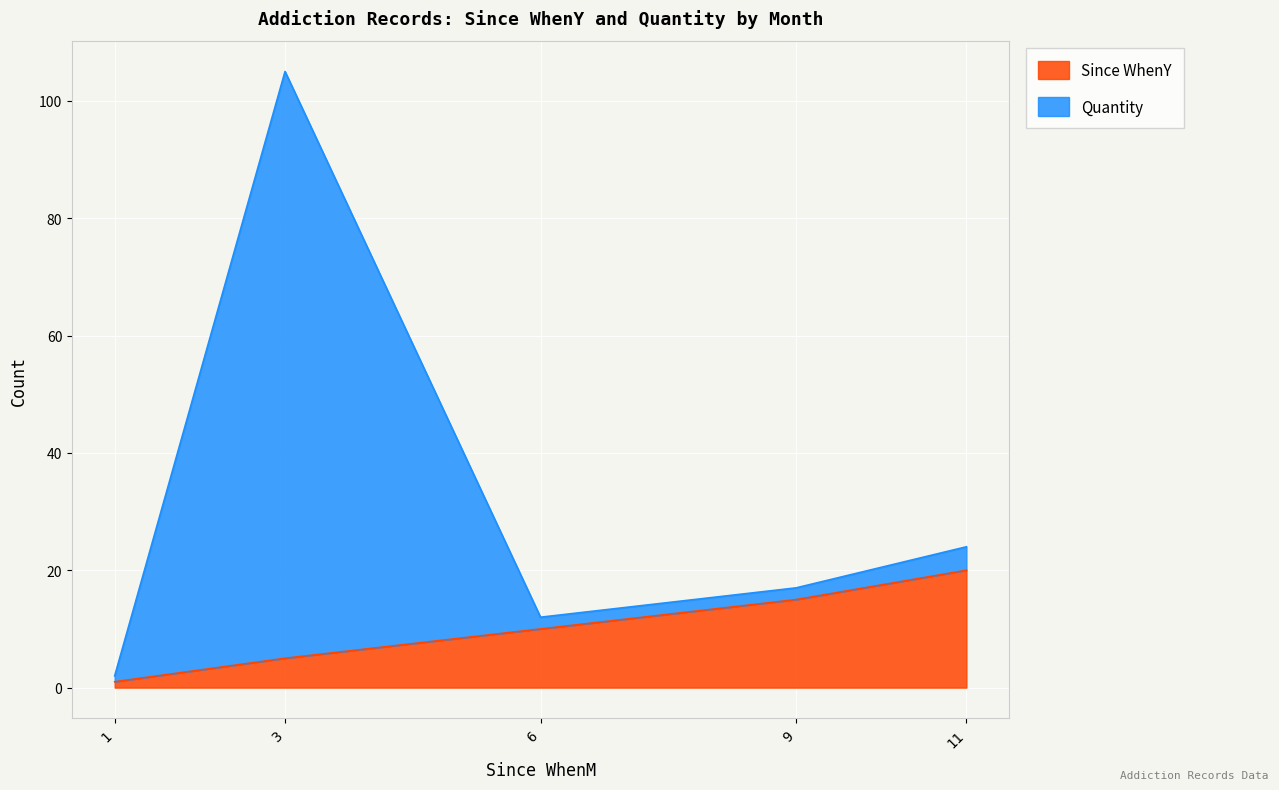

What is the maximum value shown in the chart?

105